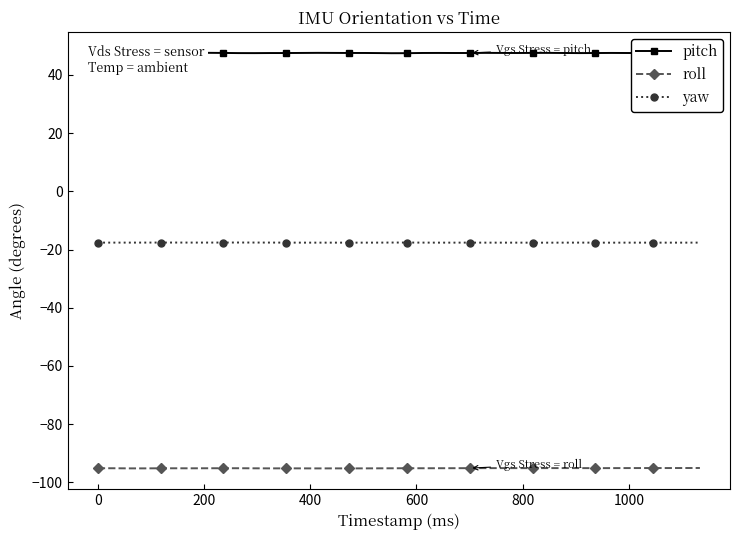

True or false: pitch and yaw intersect in this chart.

False